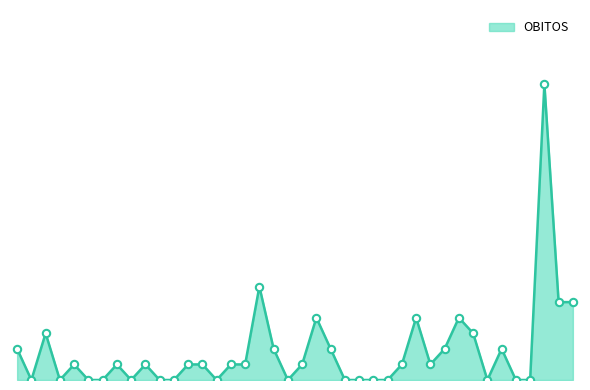

Is this an area chart (filled region under the line)?

Yes